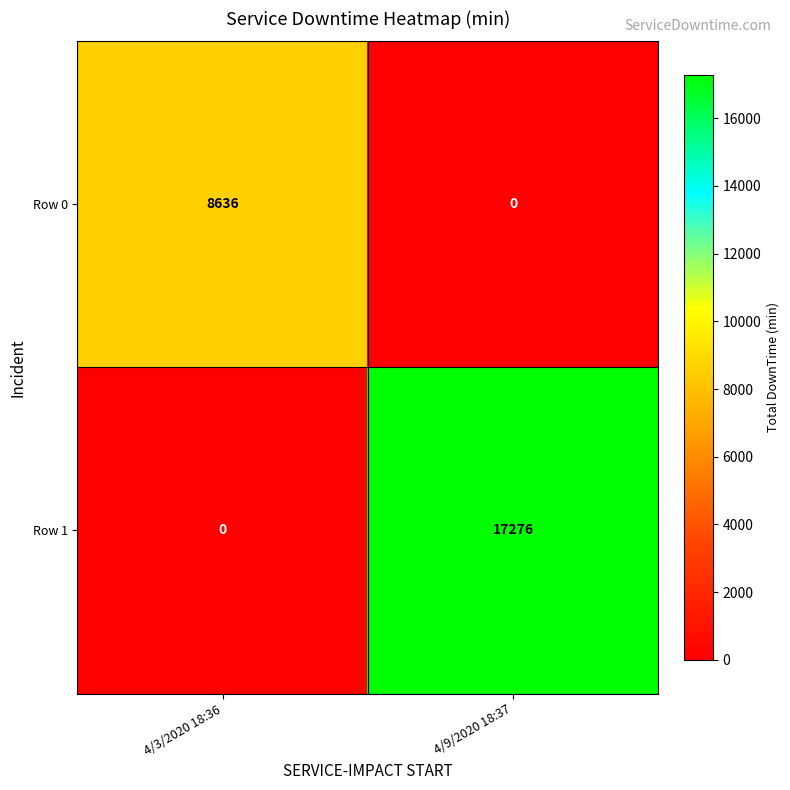

What is the difference between the Row 0 values at 4/9/2020 18:37 and 4/3/2020 18:36?

8636